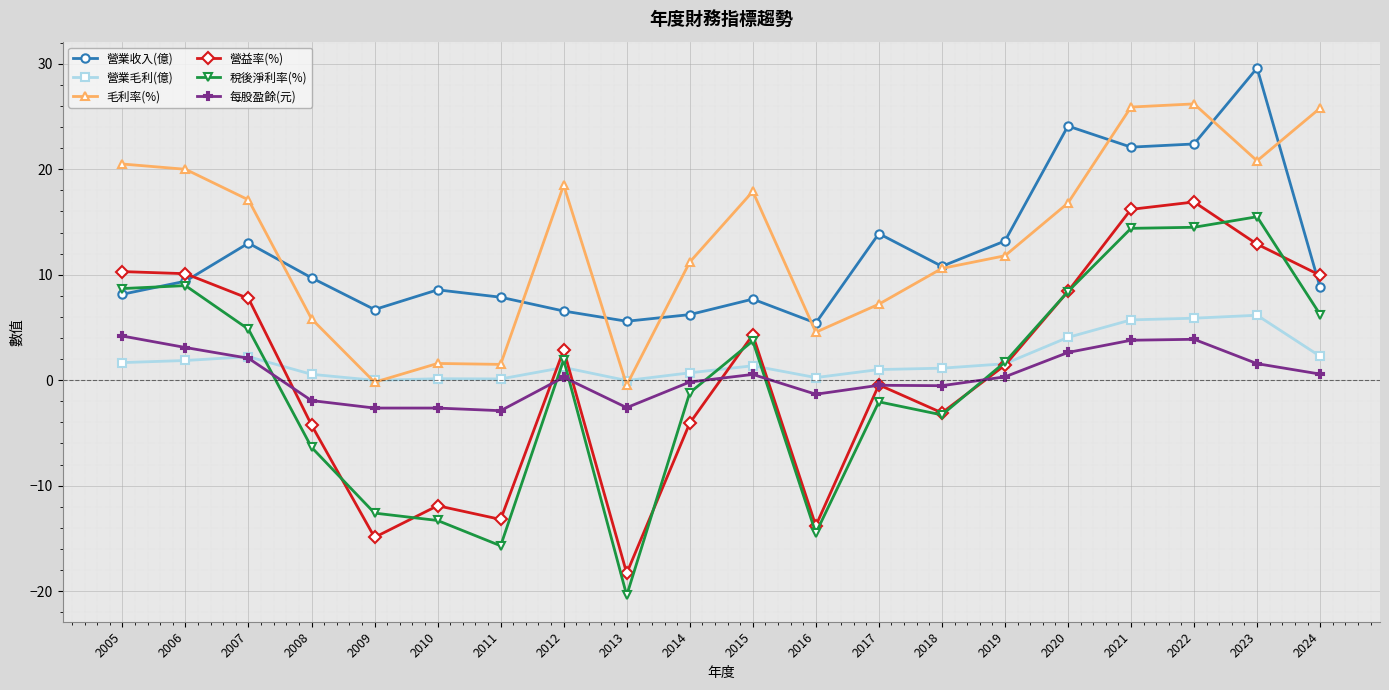

Is the value of 營業毛利(億) at 2017 greater than the value of 營業收入(億) at 2017?

No